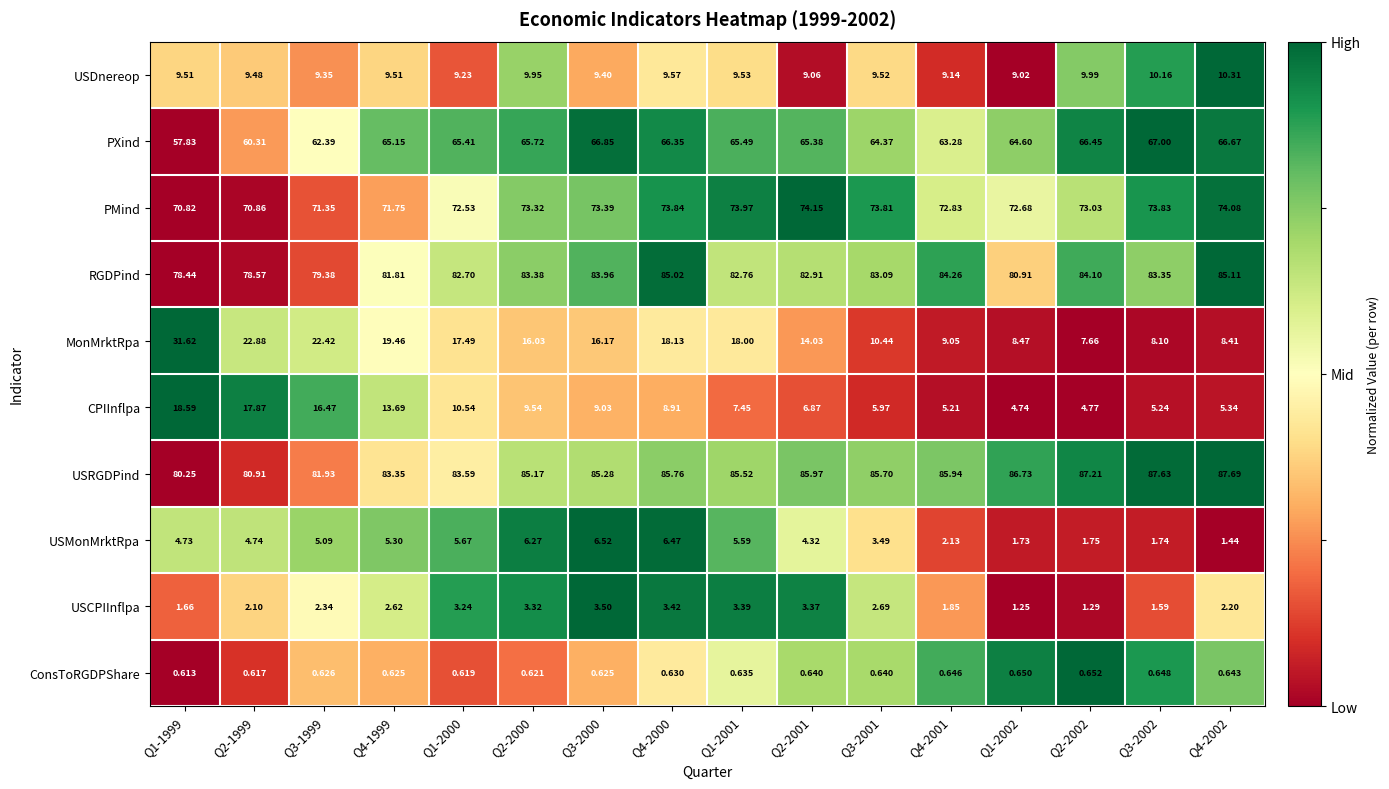

How many data points in MonMrktRpa are above 16?

9